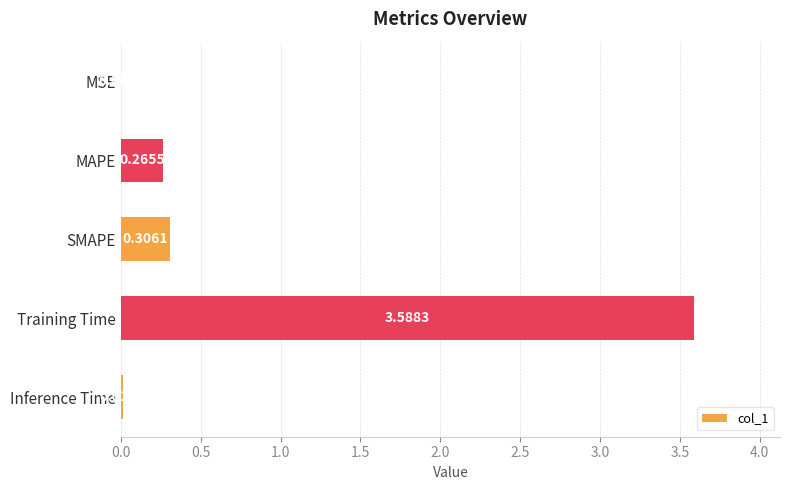

How many data points does each series have?

5